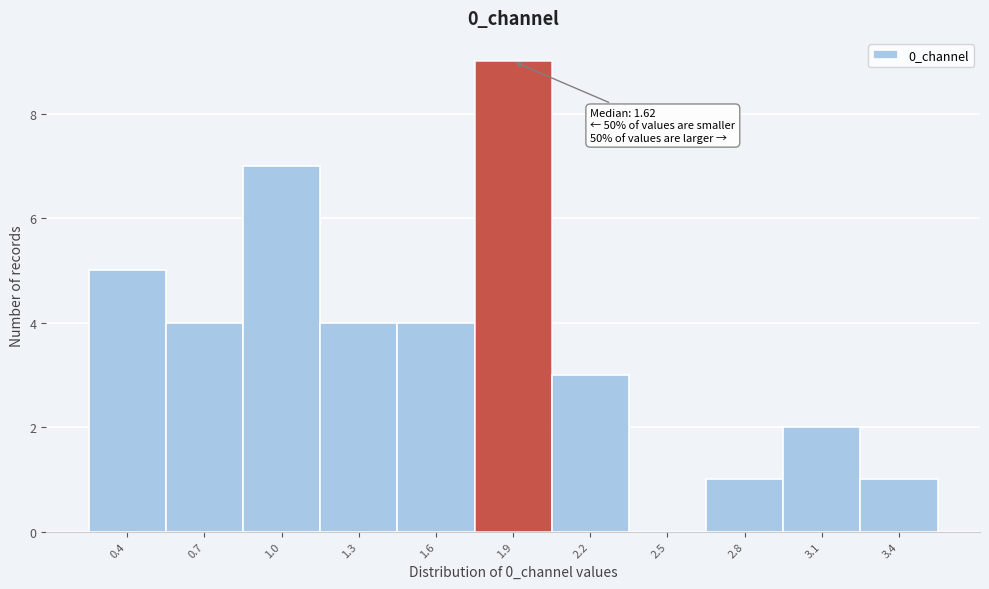

Reading left to right, list all the values displayed in this chart.

0.4=5	0.7=4	1.0=7	1.3=4	1.6=4	1.9=9	2.2=3	2.5=0	2.8=1	3.1=2	3.4=1